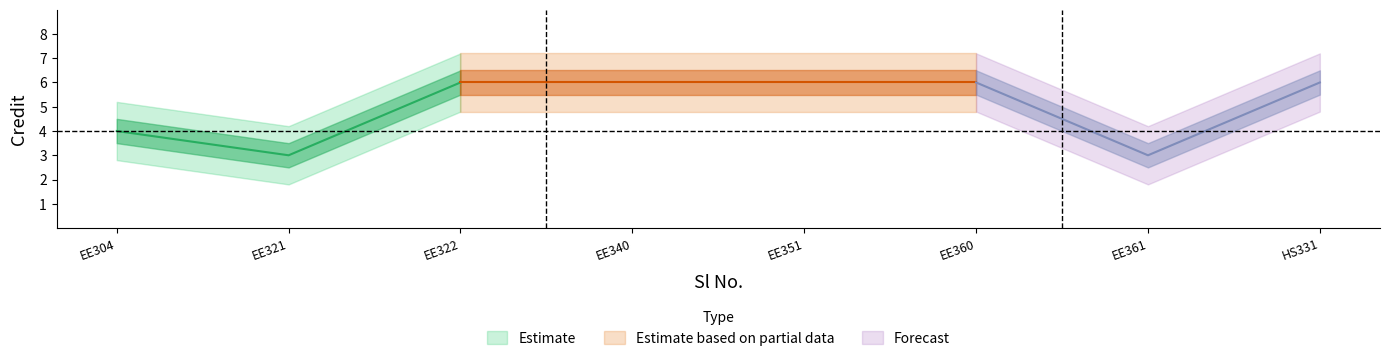

Where is the data nearest to the value 4?

1